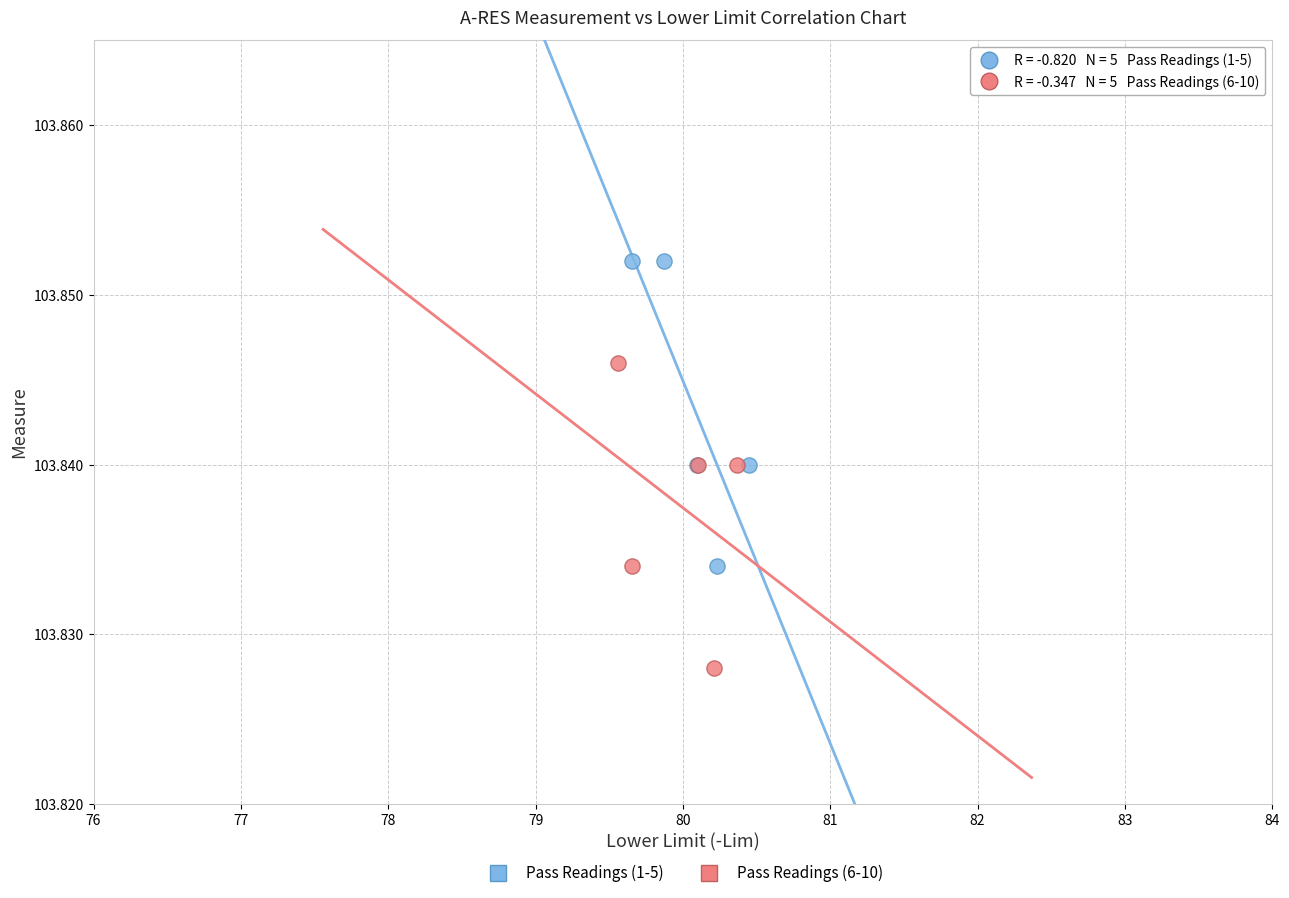

What are all the series names shown in the legend?

Pass Readings (1-5), Pass Readings (6-10)